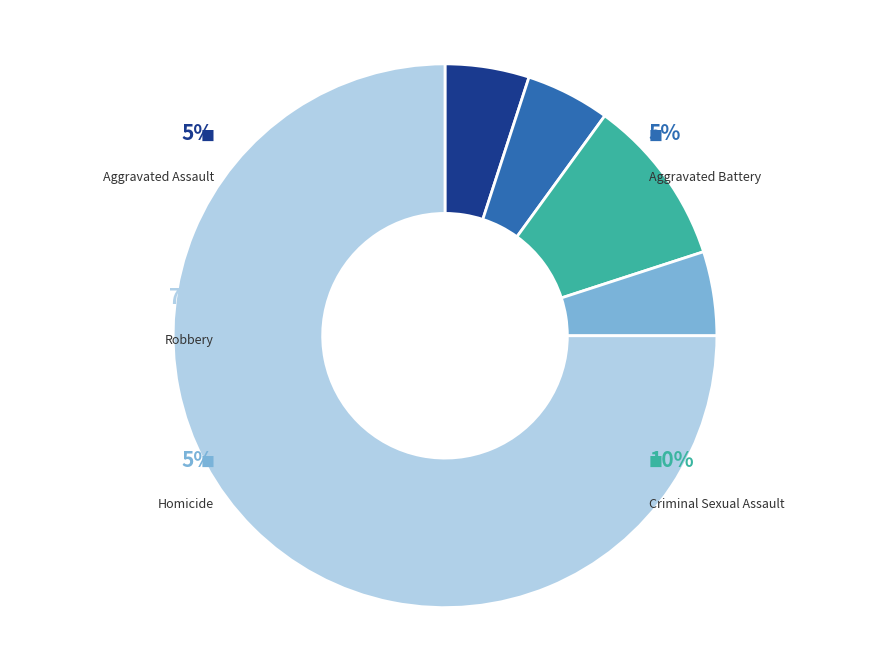

To the nearest percent, what percentage of the pie is Robbery?

75%